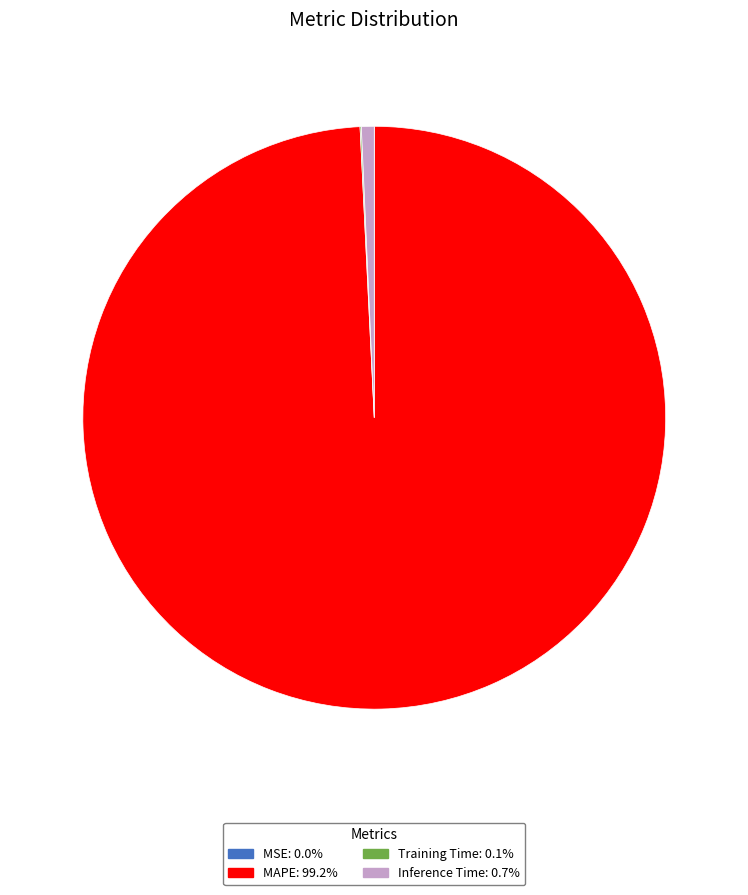

Combined, do MAPE and Inference Time account for over 50%?

Yes